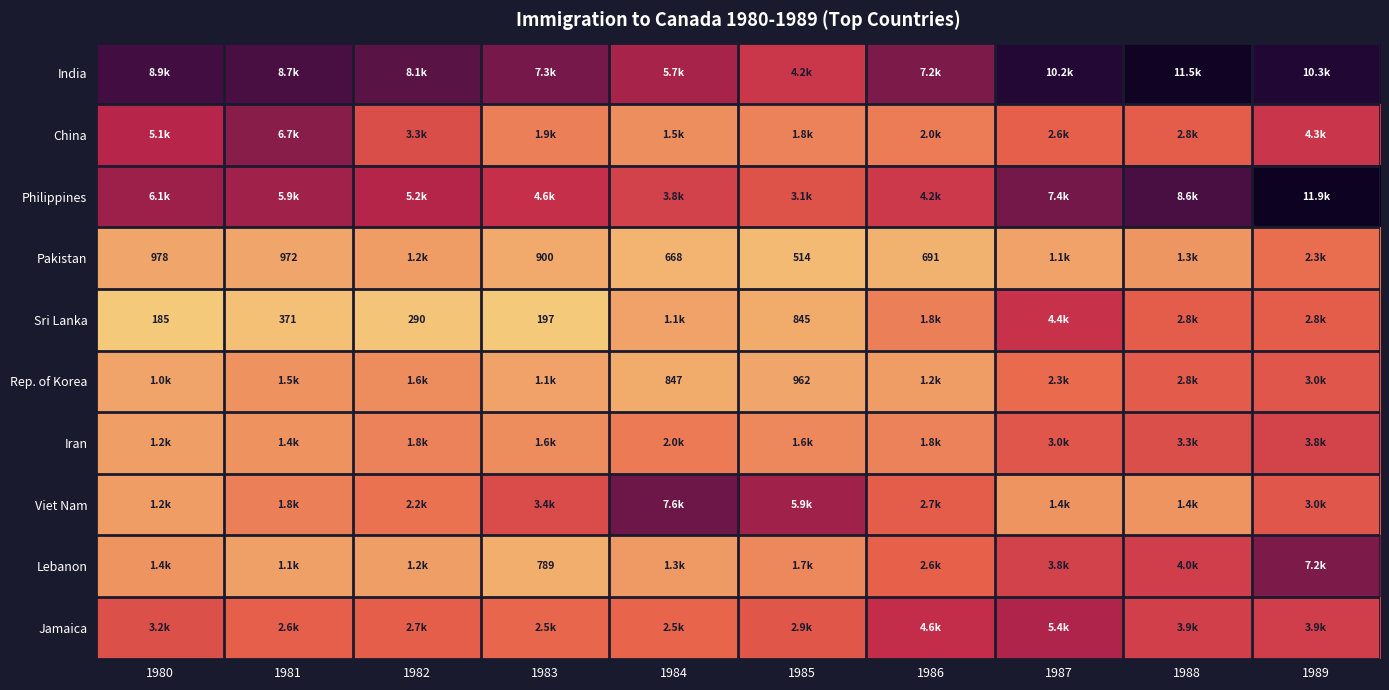

List the labels in order of Rep. of Korea value, smallest first.

1984, 1985, 1980, 1983, 1986, 1981, 1982, 1987, 1988, 1989